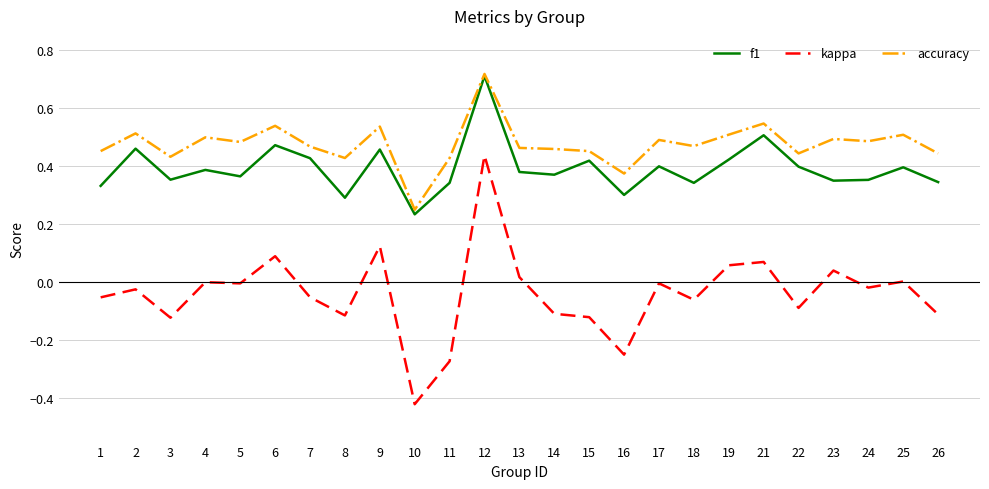

Which series has the largest range (max minus min)?

kappa